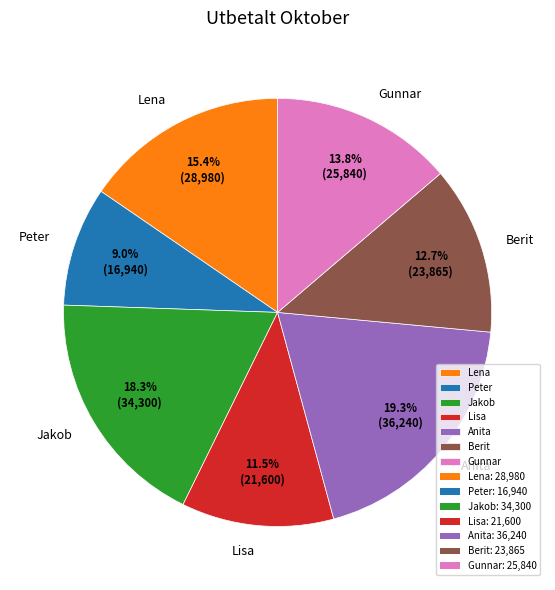

Between Lena and Lisa, which is larger?

Lena